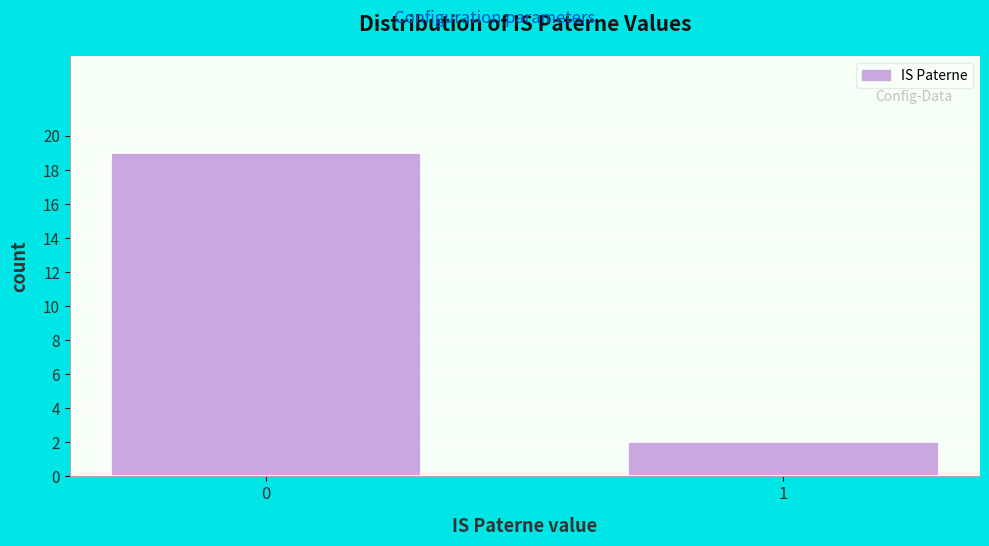

Reading left to right, transcribe all the data shown in this chart.

19	2